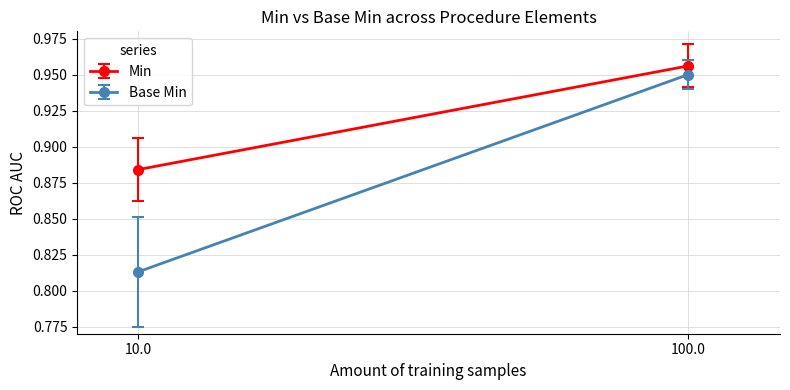

What are all the series names shown in the legend?

Min, Base Min